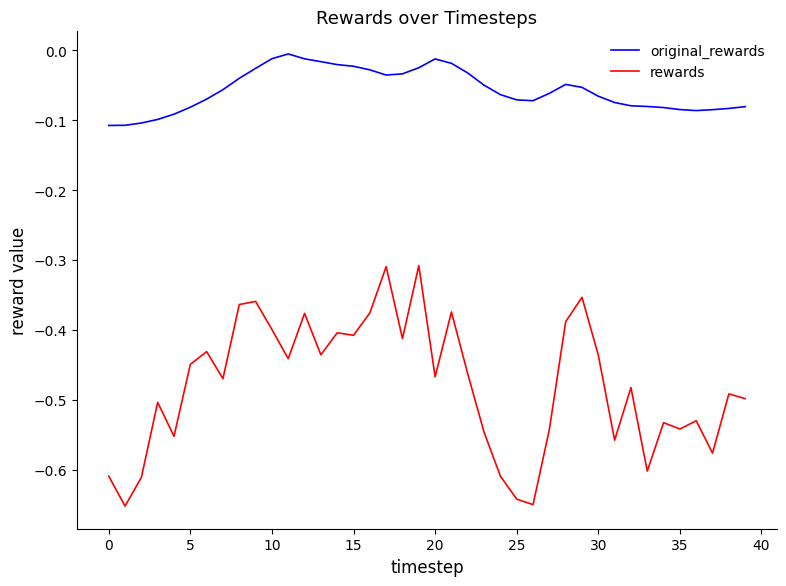

Does the chart have visible grid lines?

No